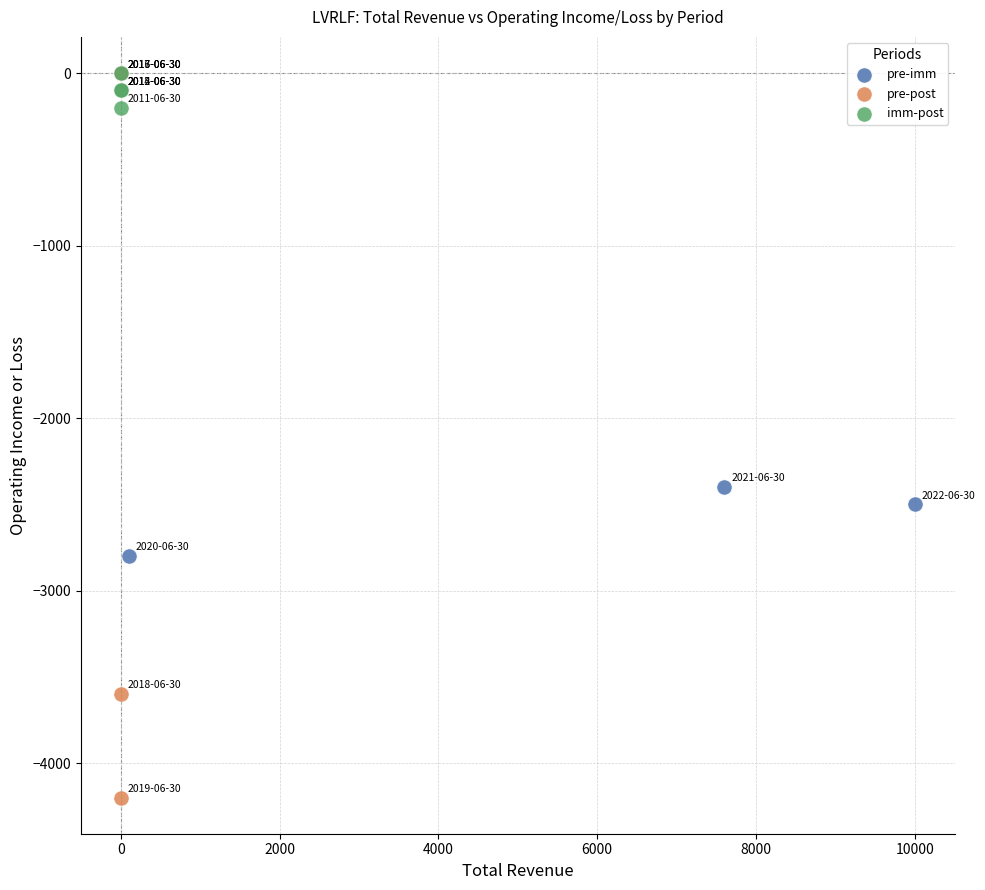

Which series has the largest Y range (max minus min)?

pre-post